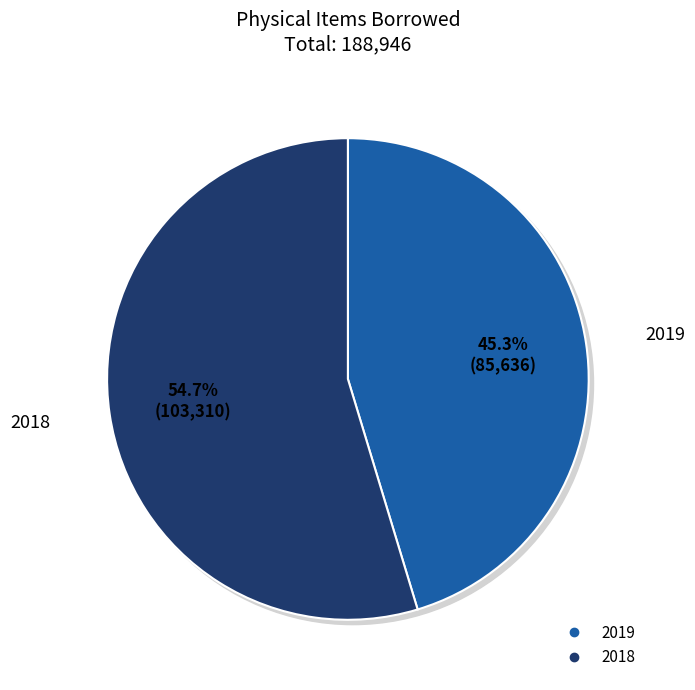

Does 2018 account for over 50% of the chart?

Yes